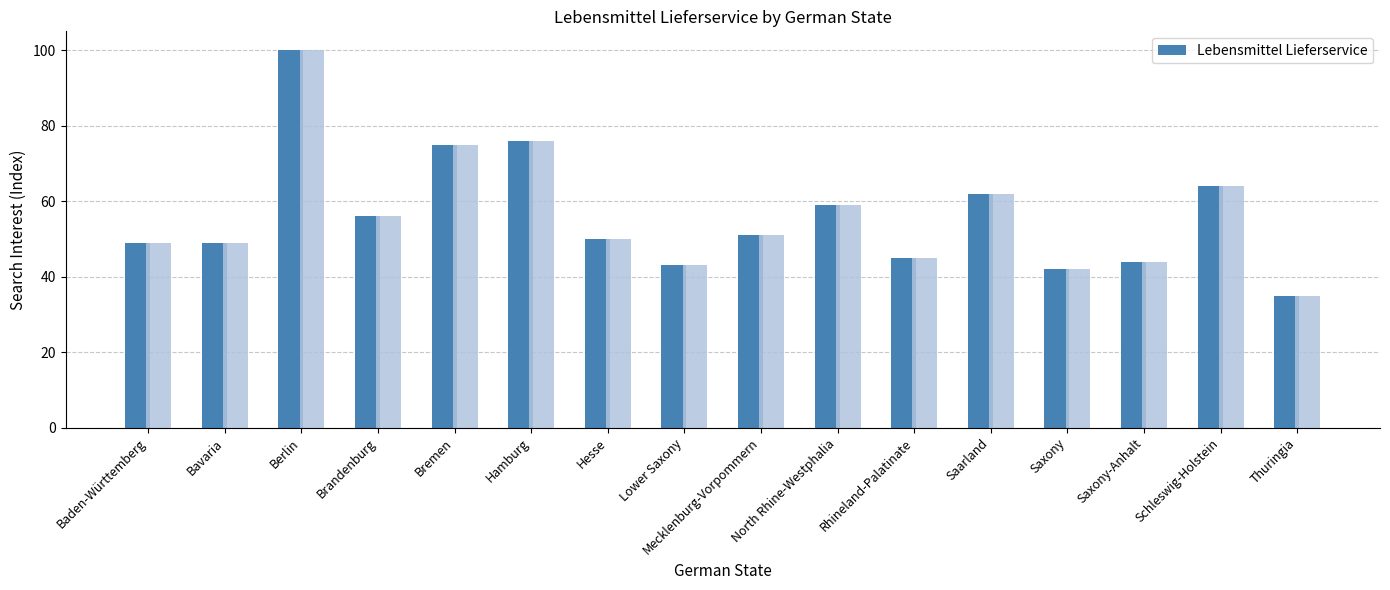

What is the minimum value shown in the chart?

35